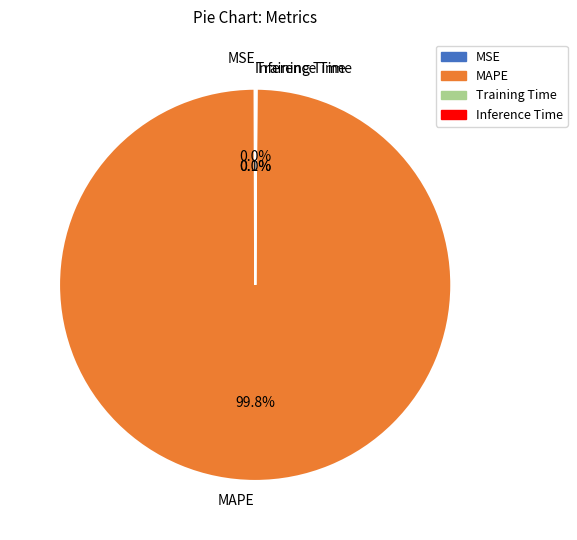

Does any single category account for the majority?

Yes